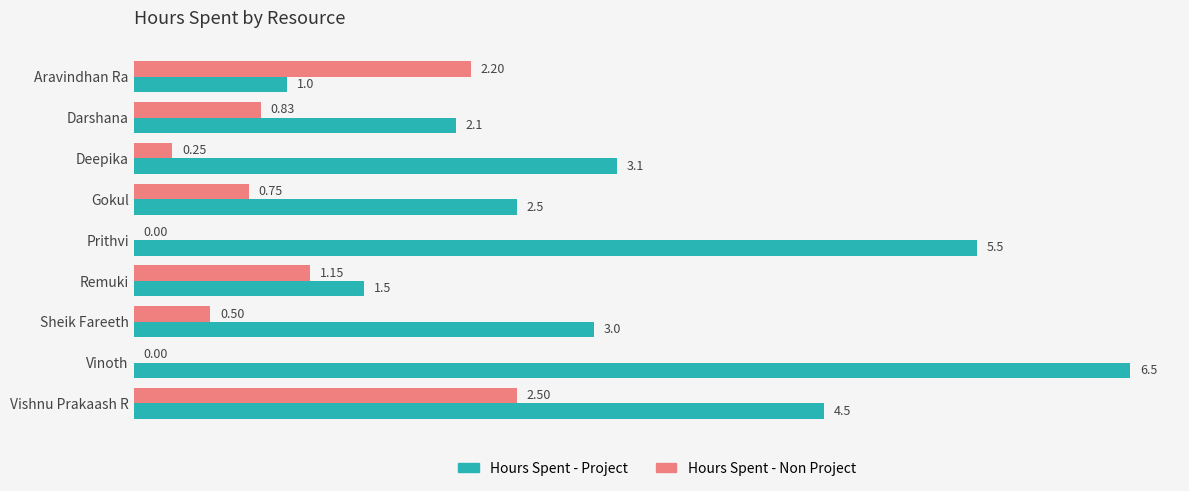

Which series changed the most between Remuki and Vishnu Prakaash R?

Hours Spent - Project